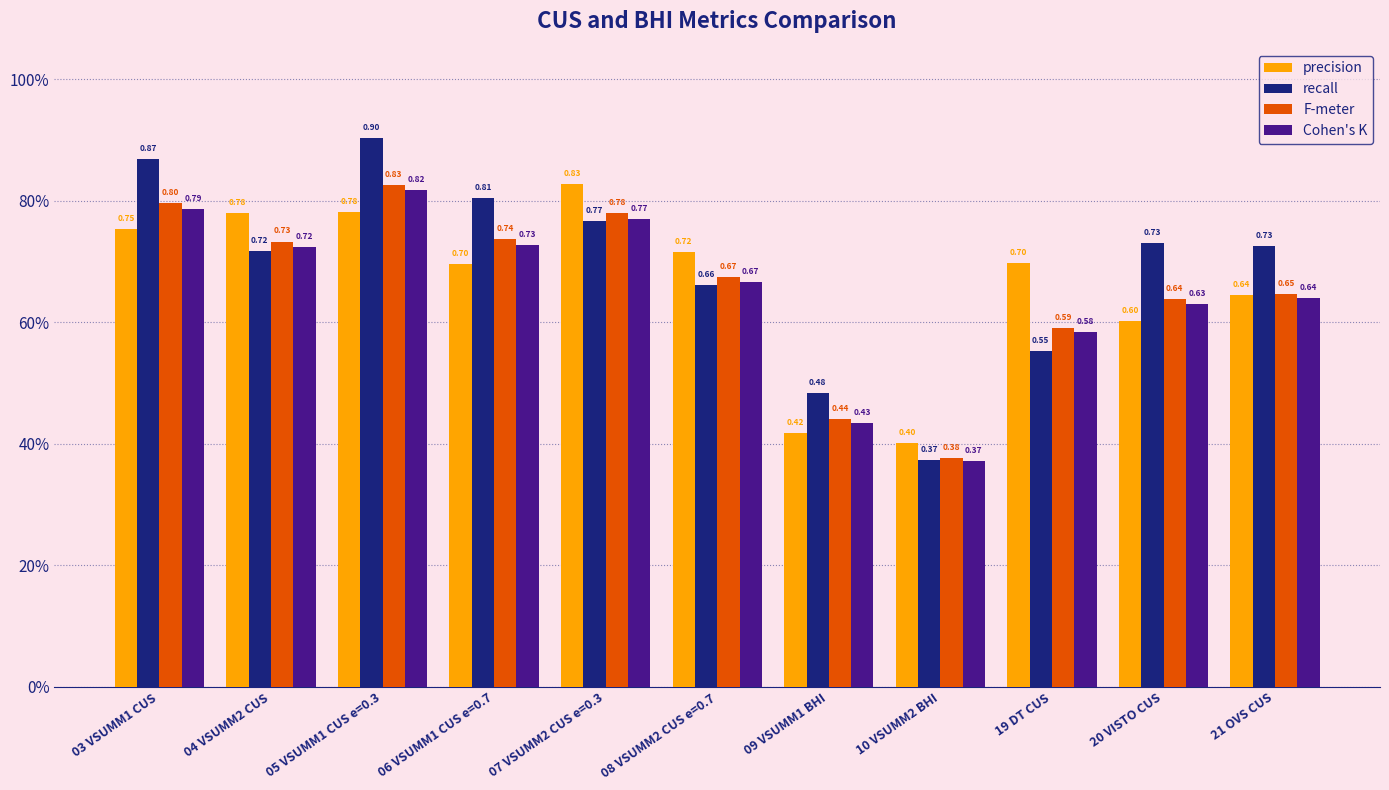

What are all the series names shown in the legend?

precision, recall, F-meter, Cohen's K